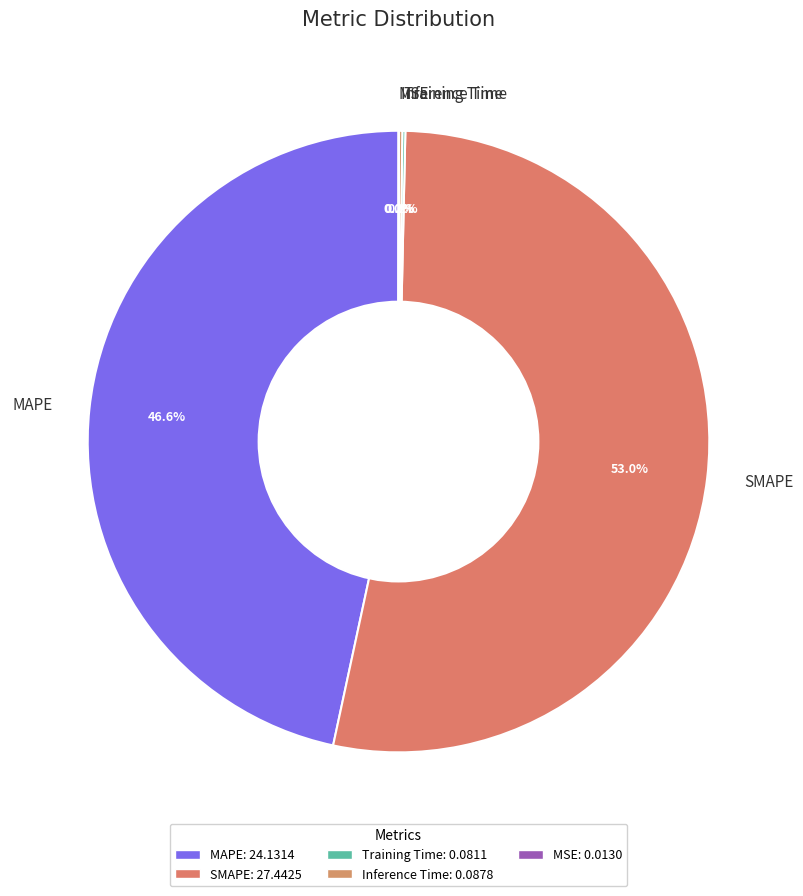

Which slice is the largest?

SMAPE